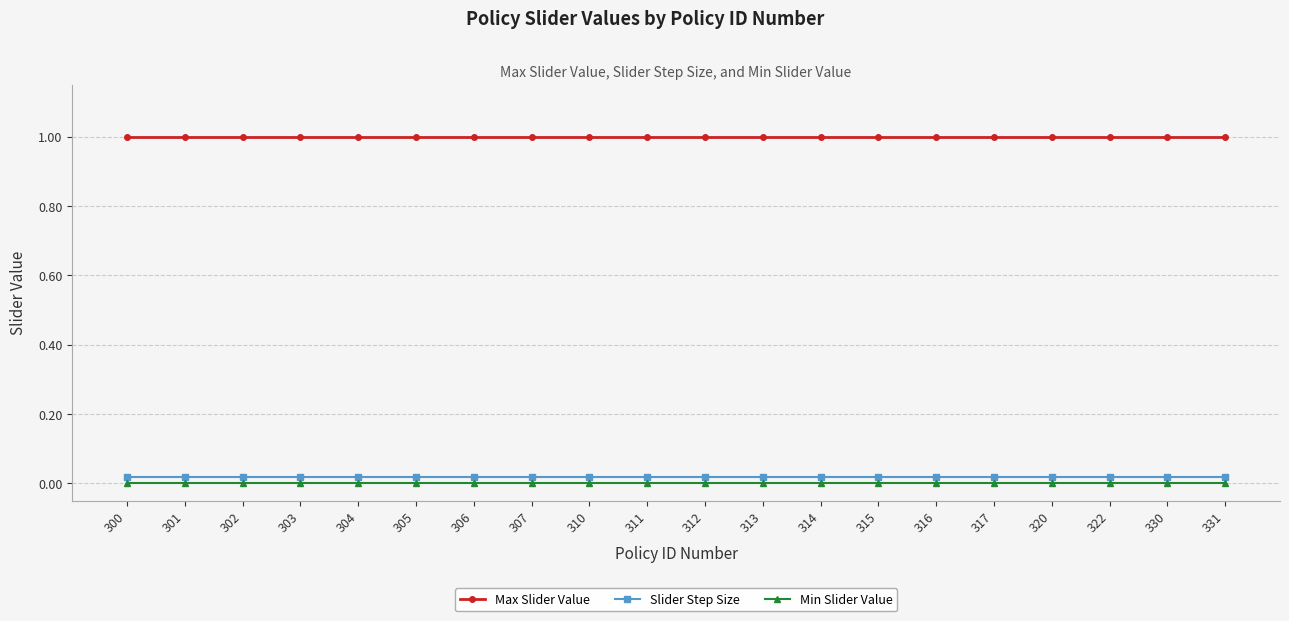

What is the minimum value for Max Slider Value?

1.0